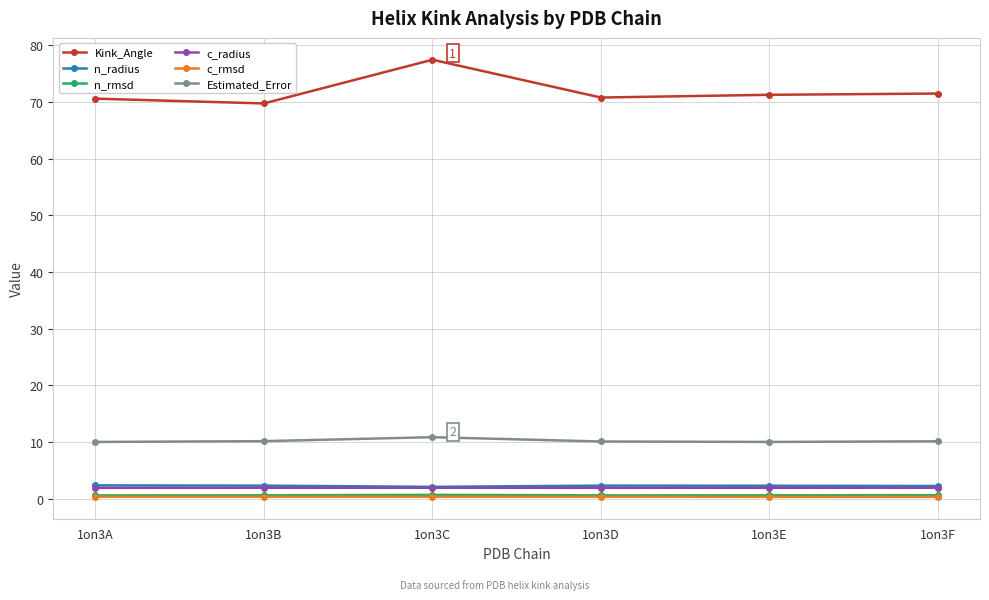

True or false: Kink_Angle has a value of 32.2 at 1on3E.

False